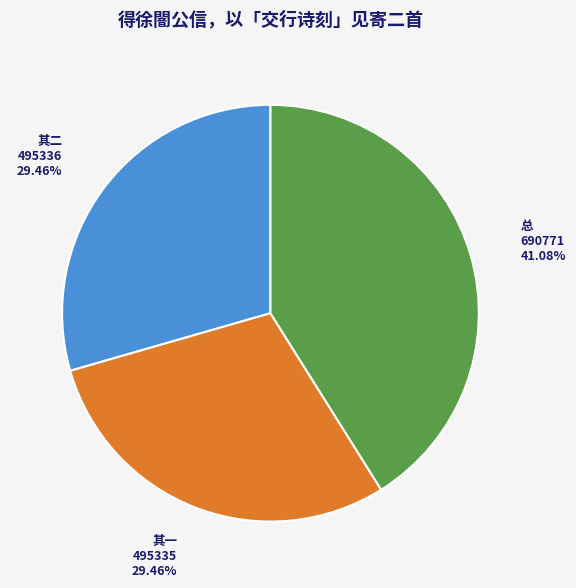

Is there any slice that represents more than half of the pie?

No